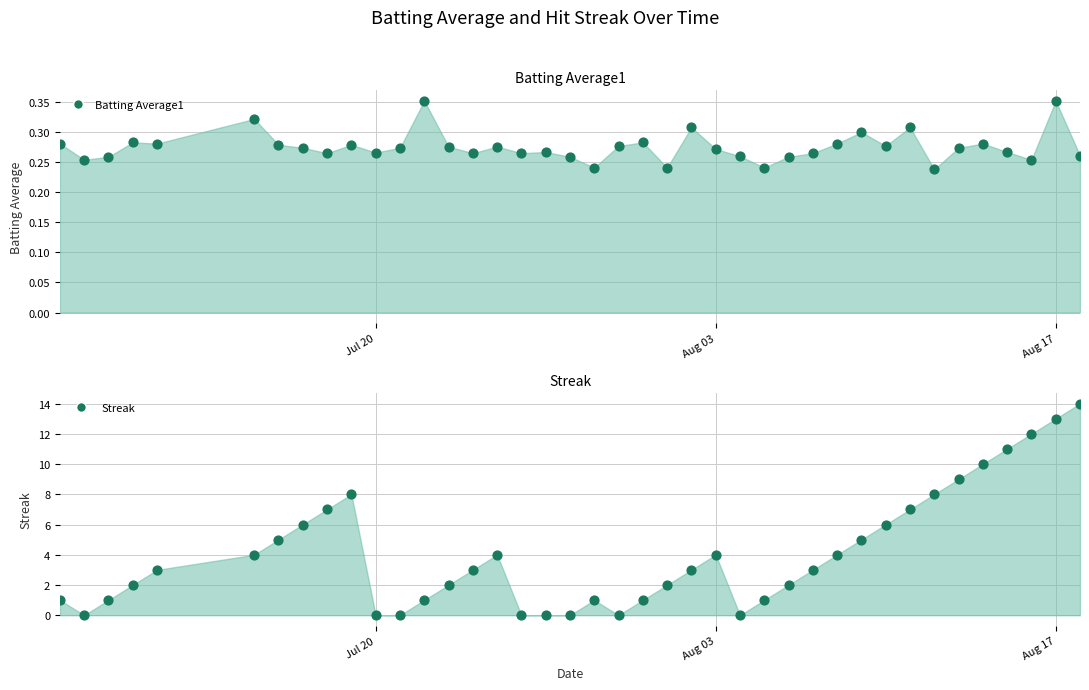

Which series contains the highest Y value?

Streak